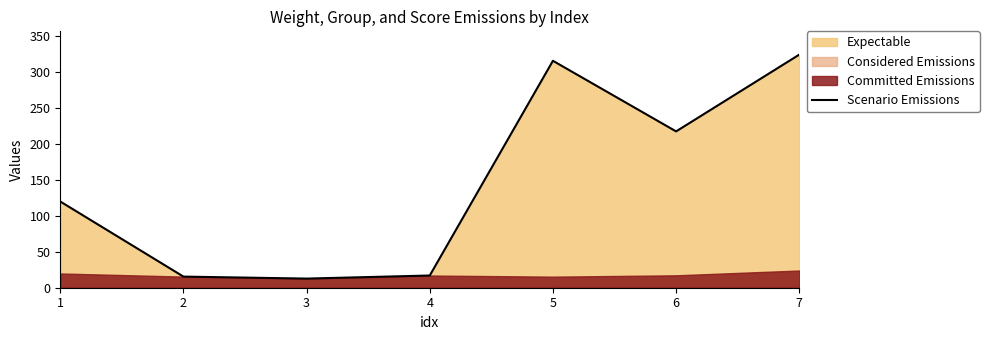

List the labels in order of value, largest first.

7, 5, 6, 1, 4, 2, 3